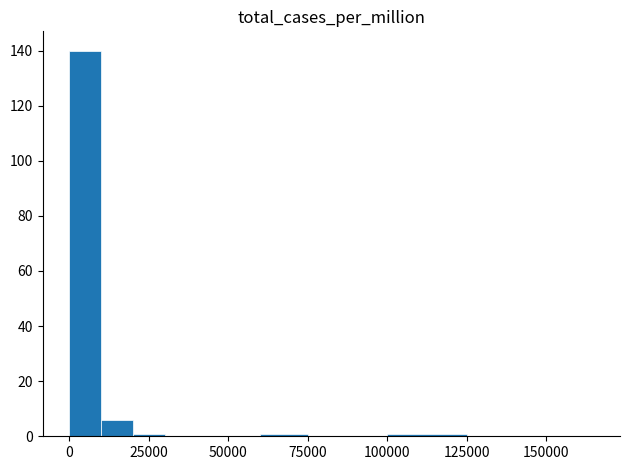

Count the number of data series in this chart.

1